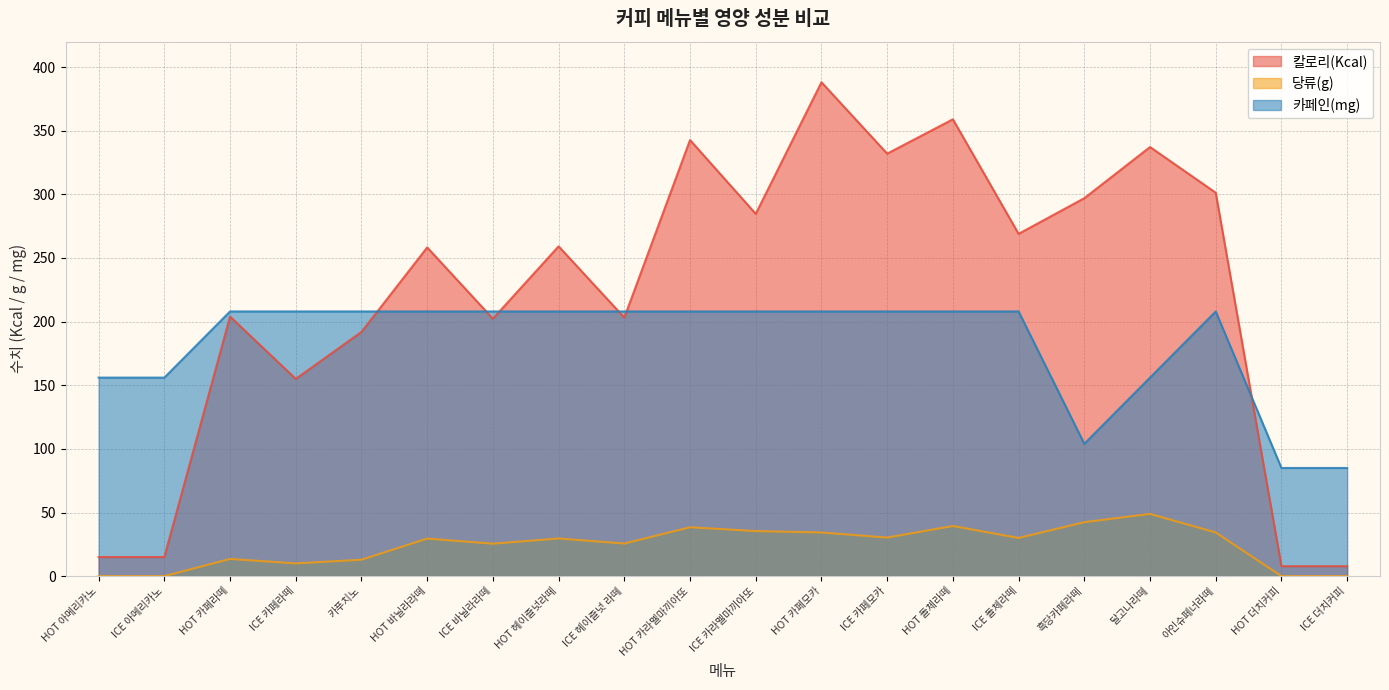

What is the spread (max minus min) of values at 달고나라떼?

288.3